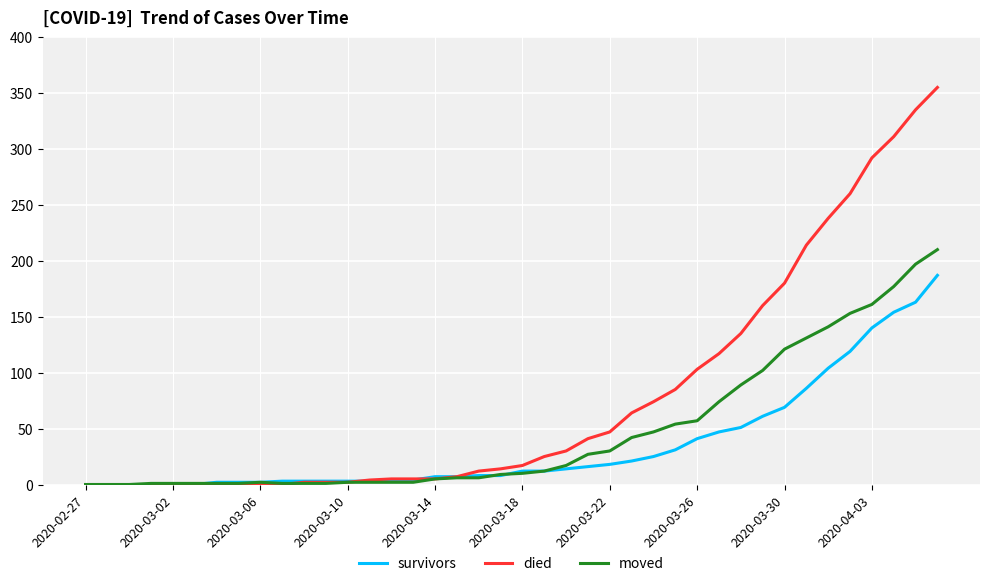

How many categories are shown in the chart?

40